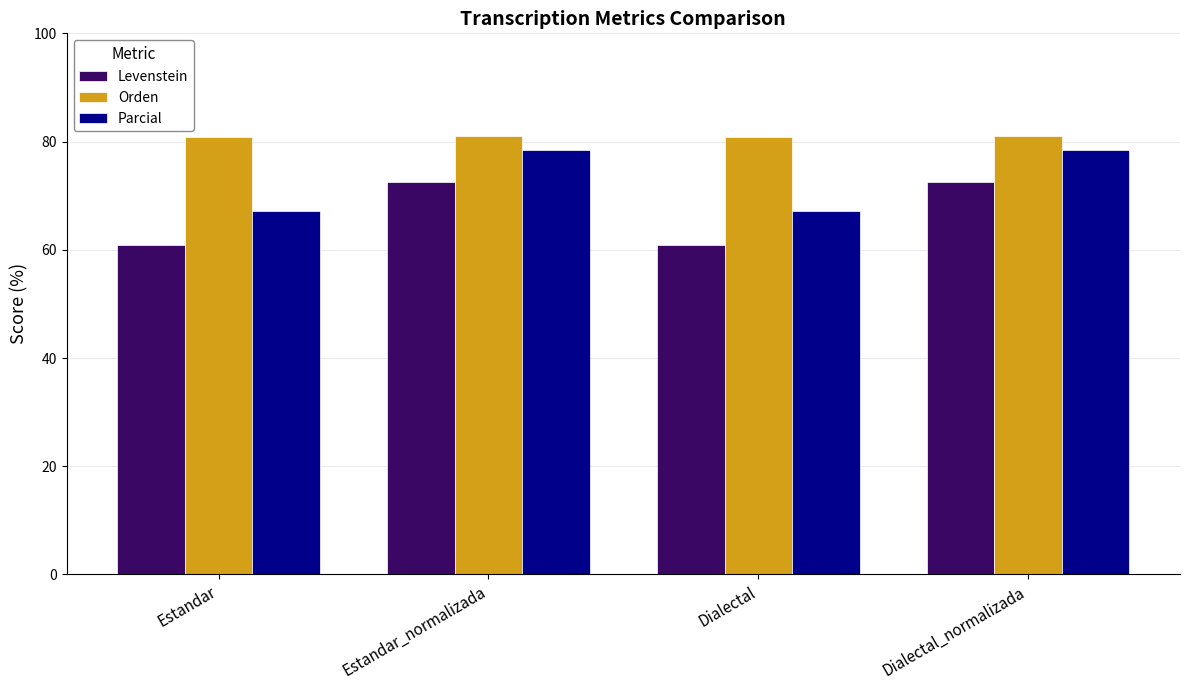

What is the approximate value of Levenstein at Estandar_normalizada?

72.6